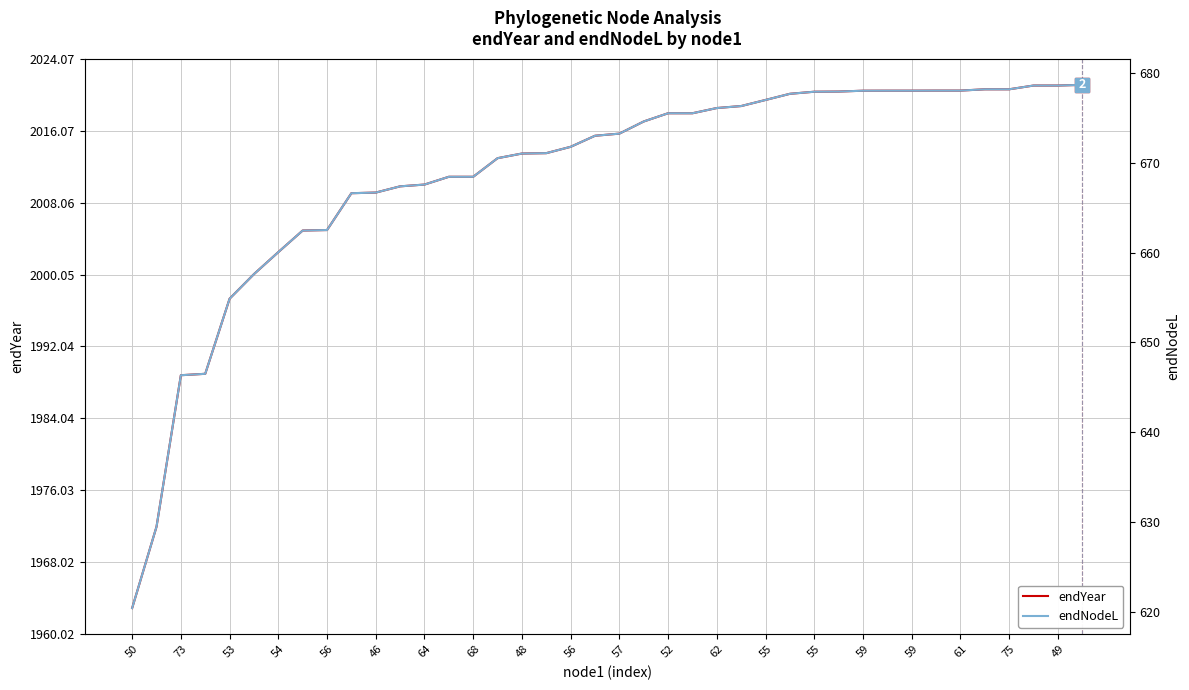

Which series has the widest spread of values?

endYear